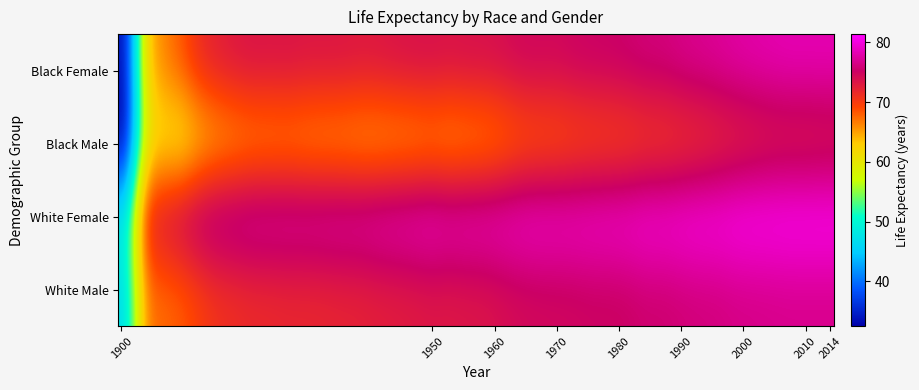

List the series in order of their peak value, lowest first.

Black Male, White Male, Black Female, White Female